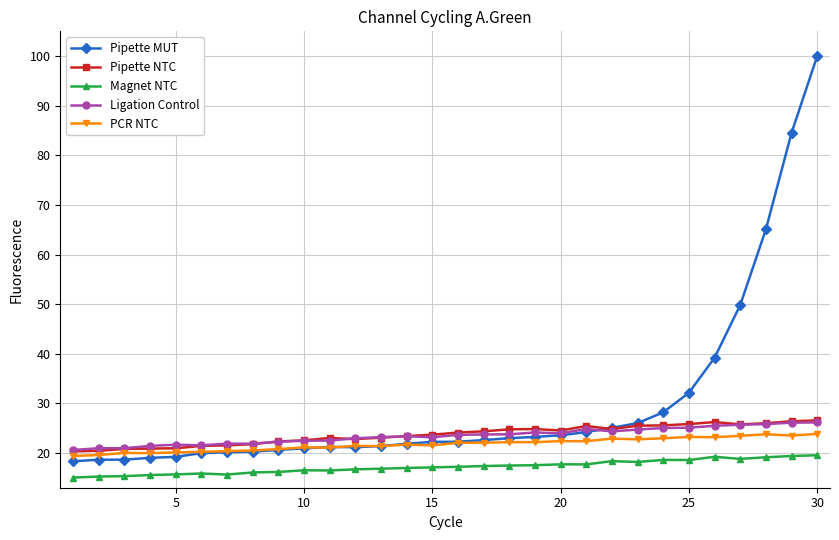

What is the value of the Magnet NTC point at the 4th from the left?

15.6